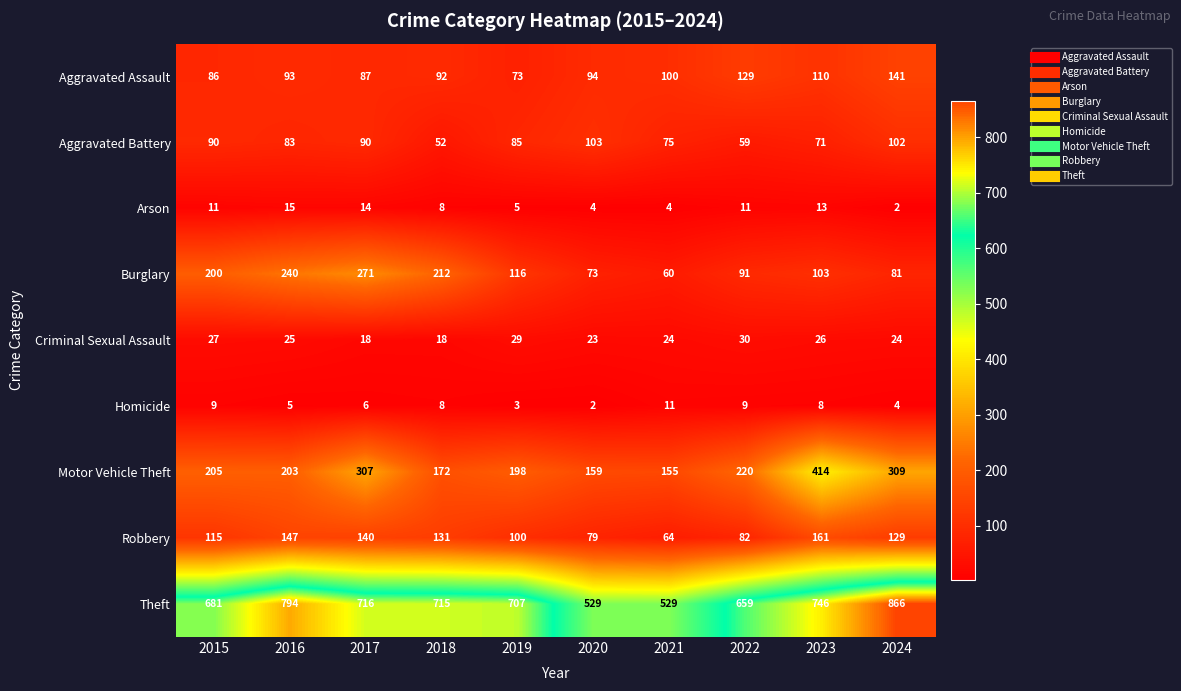

Count the number of categories in the chart.

10